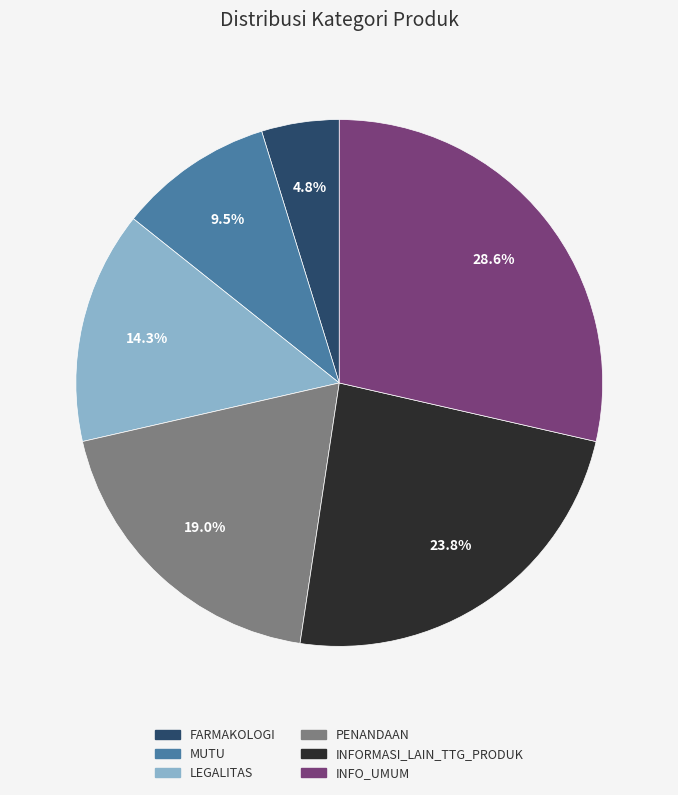

To the nearest percent, what is the average slice percentage?

17%